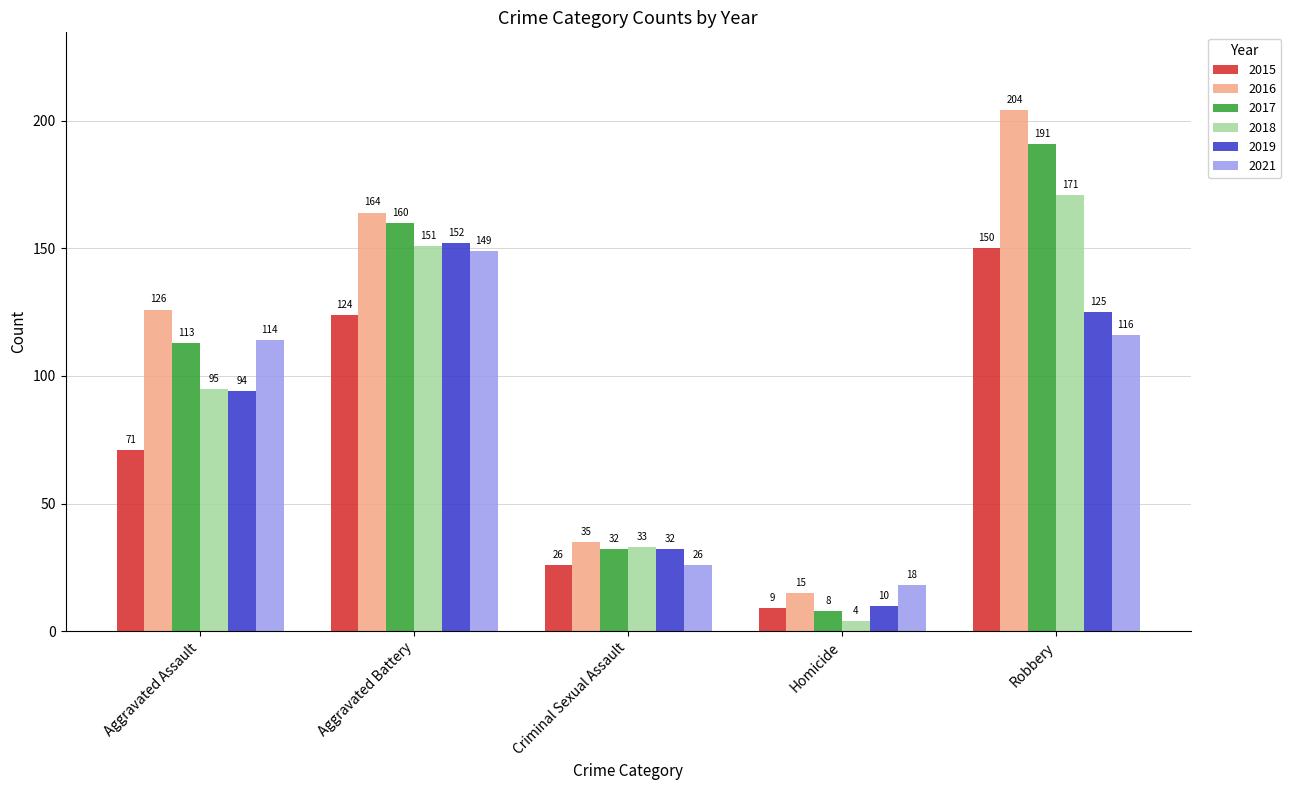

Reading left to right, what are all the values shown in this chart?

2015: 71	124	26	9	150
2016: 126	164	35	15	204
2017: 113	160	32	8	191
2018: 95	151	33	4	171
2019: 94	152	32	10	125
2021: 114	149	26	18	116